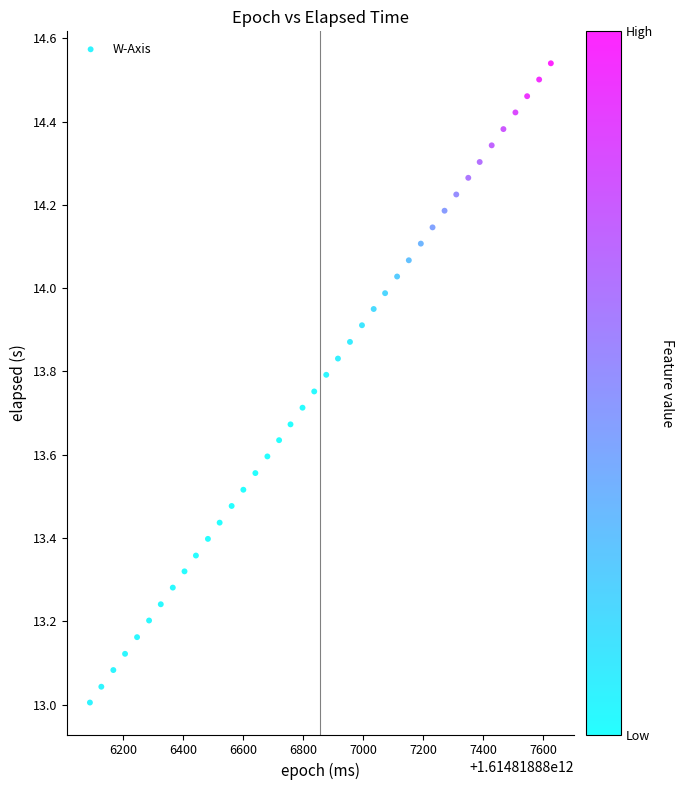

What is the range of Y values (max minus min)?

1.5